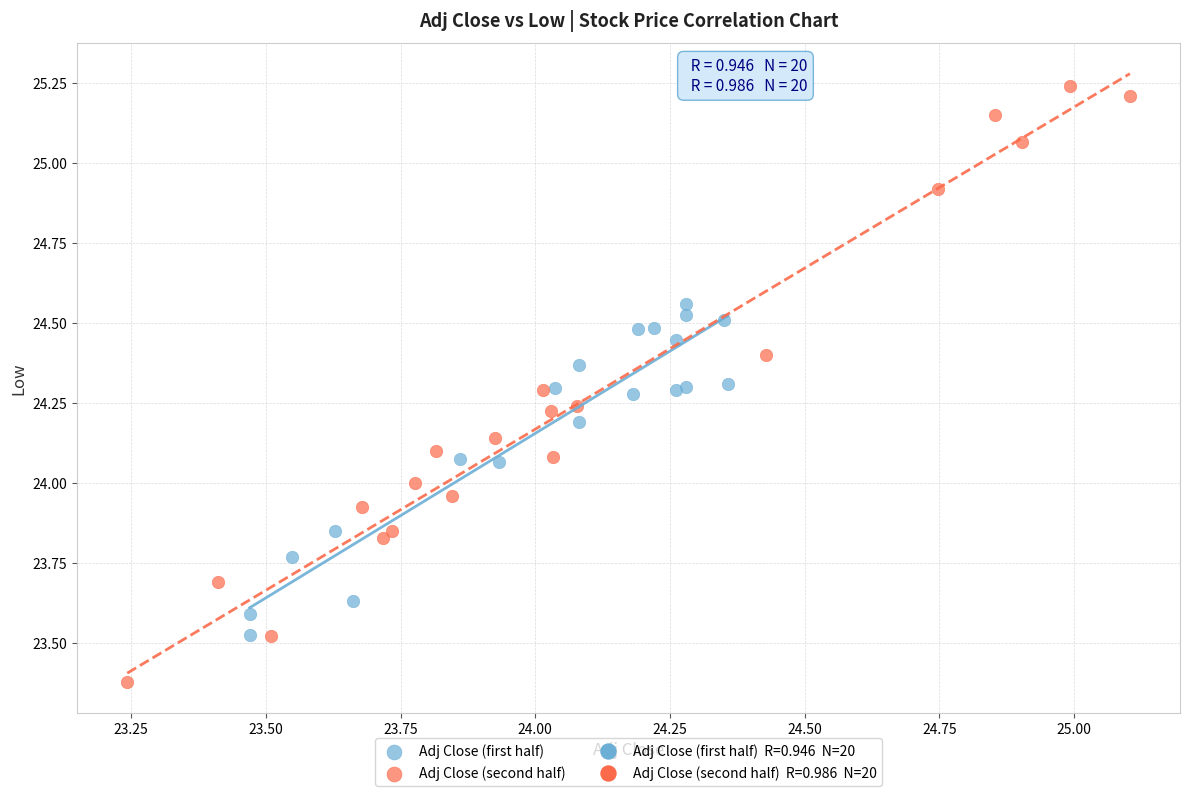

Which series has the widest spread of Y values?

Adj Close (second half)